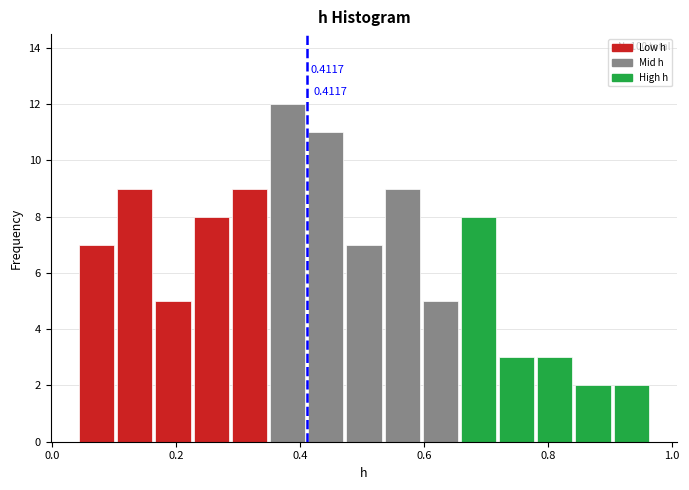

Read against the x-axis, roughly where is the centre of the tallest bar?

0.38